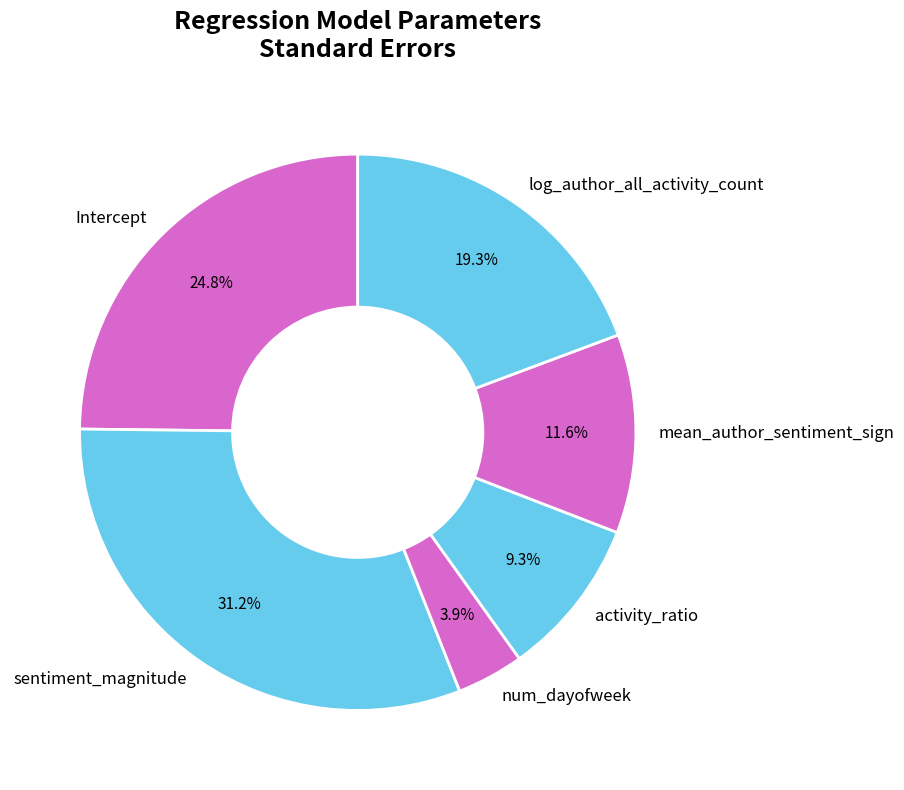

Which slice is the largest?

sentiment_magnitude